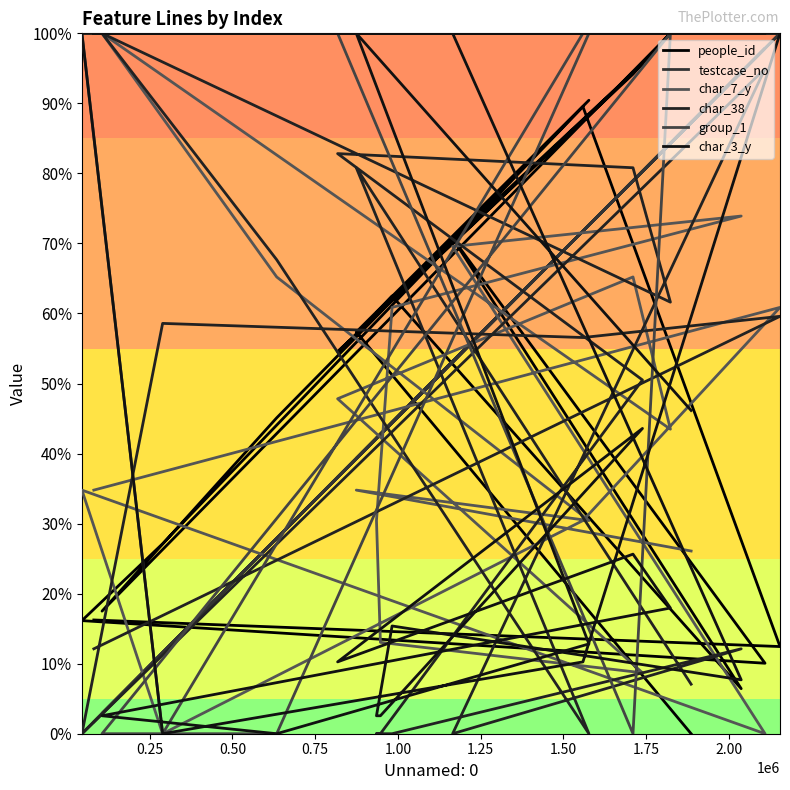

What is the difference between the highest and lowest values at 1.50?

1.0